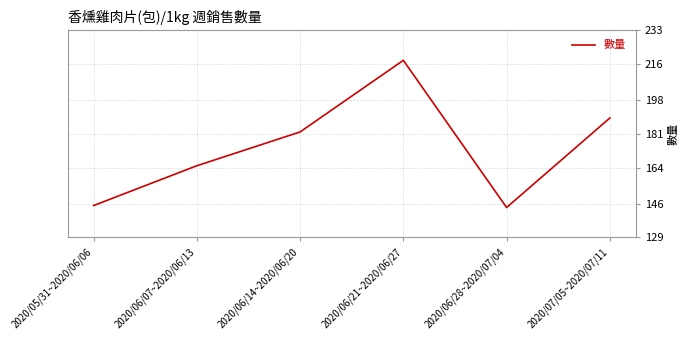

How many interior local peaks (higher than both neighbors) does the data have?

1